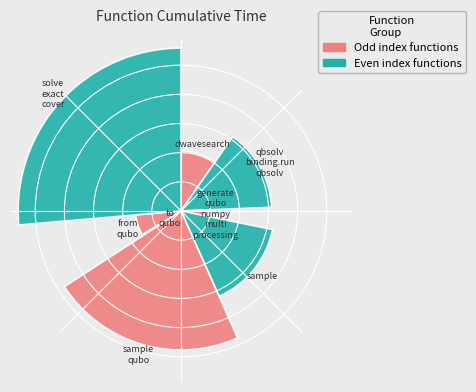

Combined, do generate_qubo_numpy_multi_processing and dwave_qbsolv.dwavesearch account for over 50%?

No